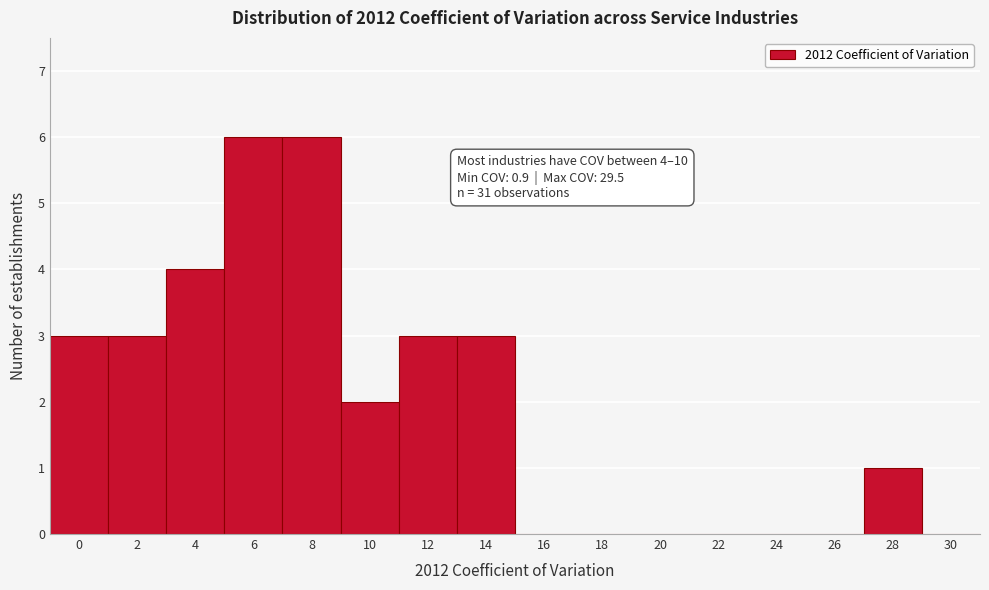

Reading right to left, what are all the values shown in this chart?

30=0	28=1	26=0	24=0	22=0	20=0	18=0	16=0	14=3	12=3	10=2	8=6	6=6	4=4	2=3	0=3